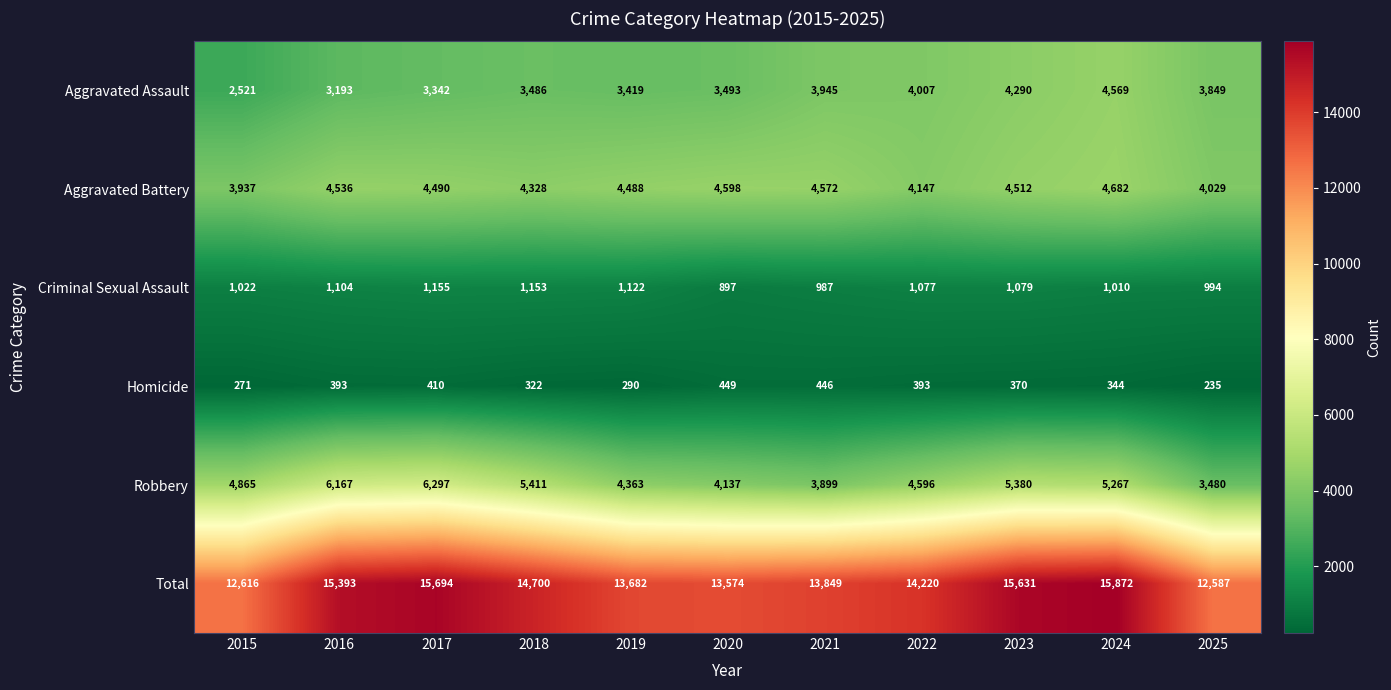

What is the total value across all series at 2020?

27148